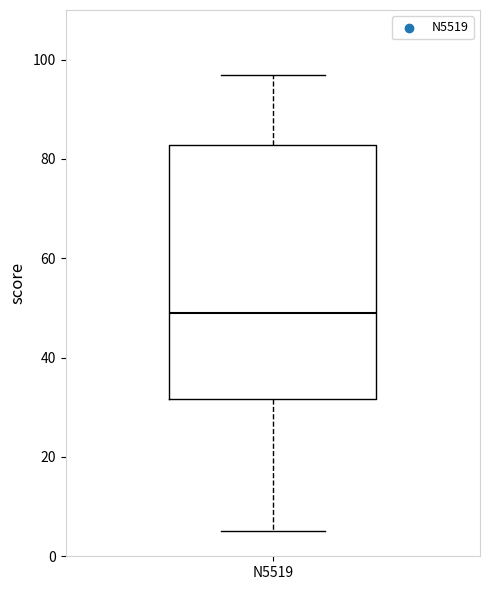

Read this box plot against the y-axis: the position of the median line, the range covered by the box, and the ends of both whiskers. The values are not printed on the chart, so give them approximately, as read against the axis.

median 50, box 32 to 82, whiskers 6 to 98